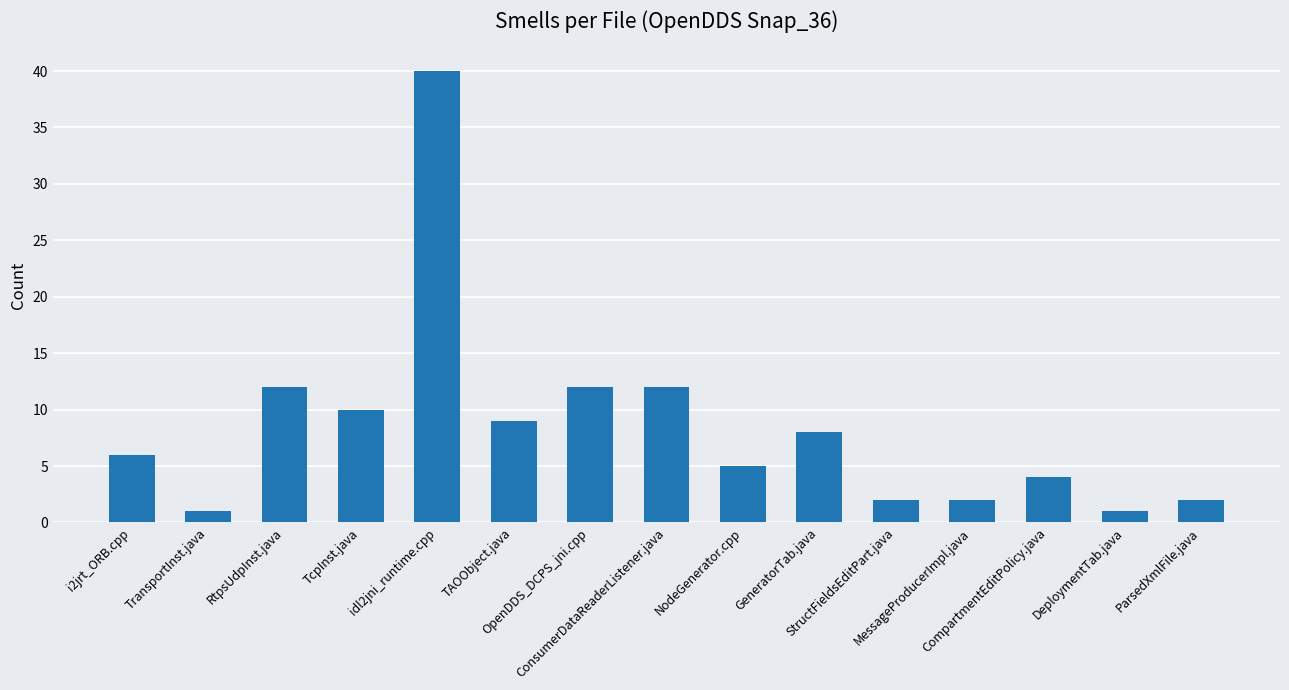

Are the bars grouped side by side (vs. stacked)?

No